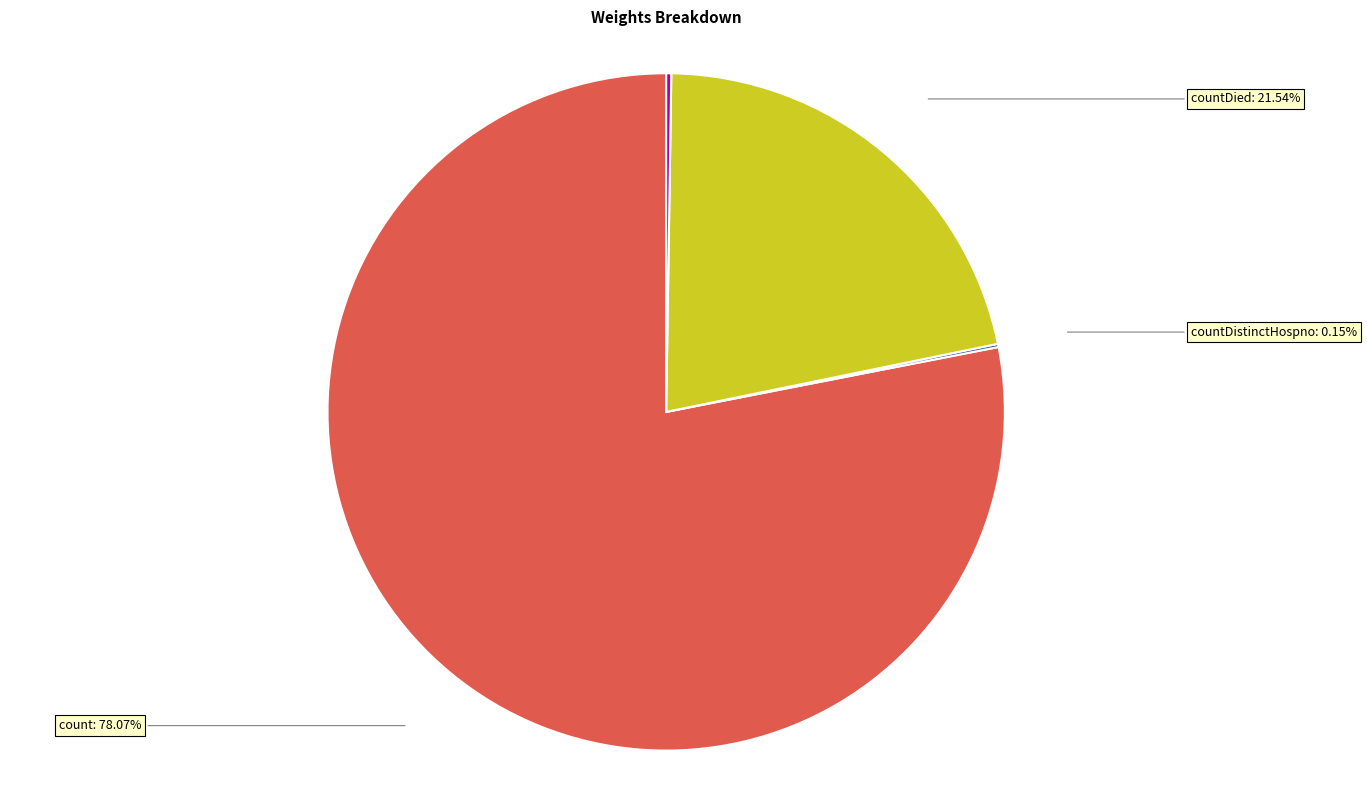

Is there any slice that represents more than half of the pie?

Yes